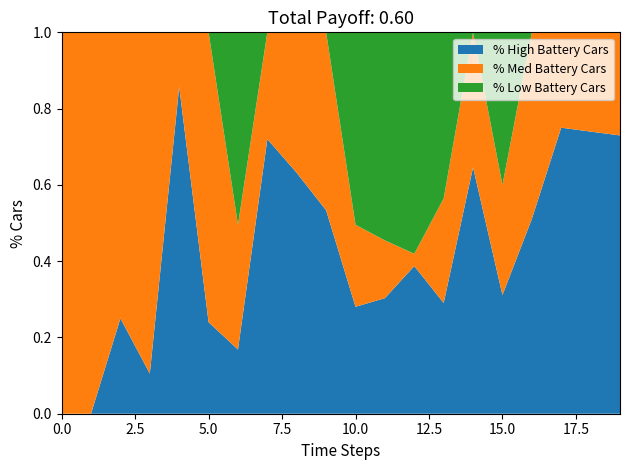

The % High Battery Cars series shows 0.0 at 0.0. True or false?

True